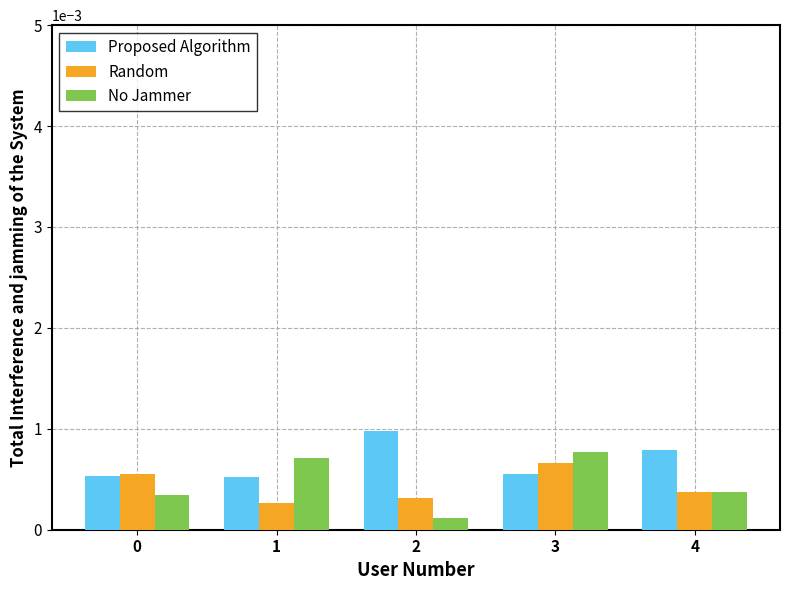

At which category is the sum across all series the highest?

3